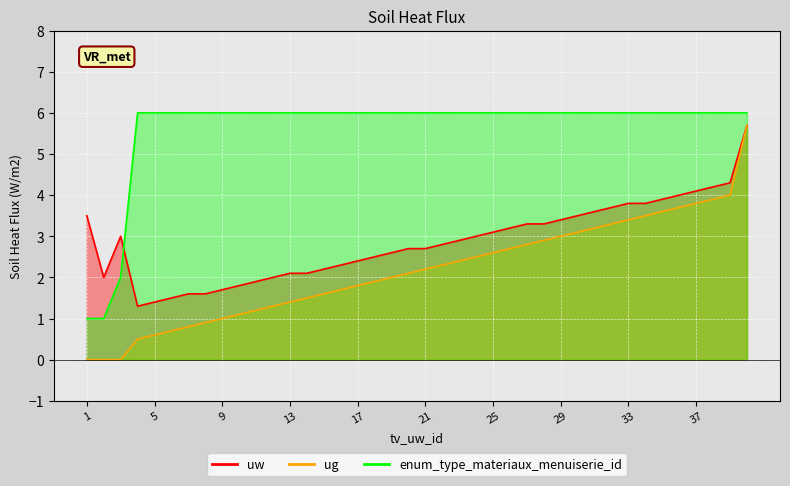

What is the average value of the enum_type_materiaux_menuiserie_id series?

5.7